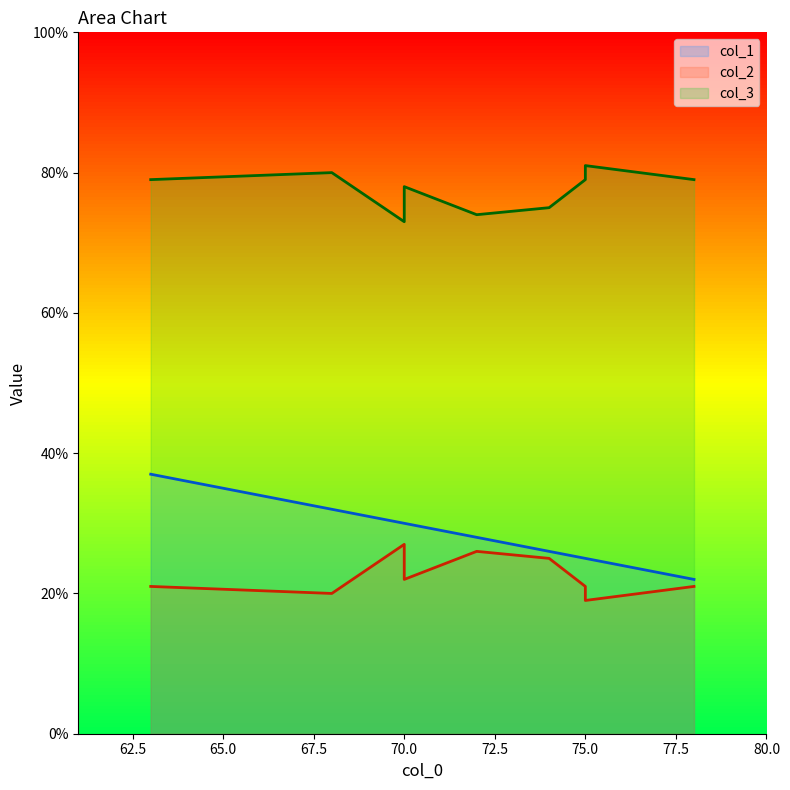

What is the difference between the col_3 values at 68 and 75?

1